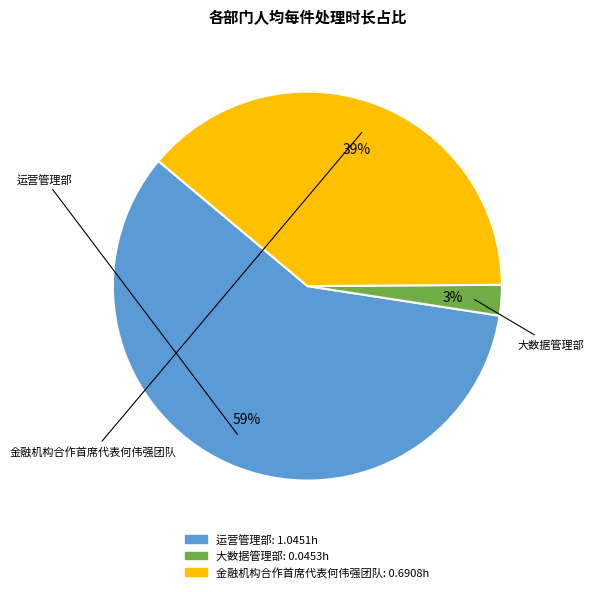

How many slices are in this pie chart?

3